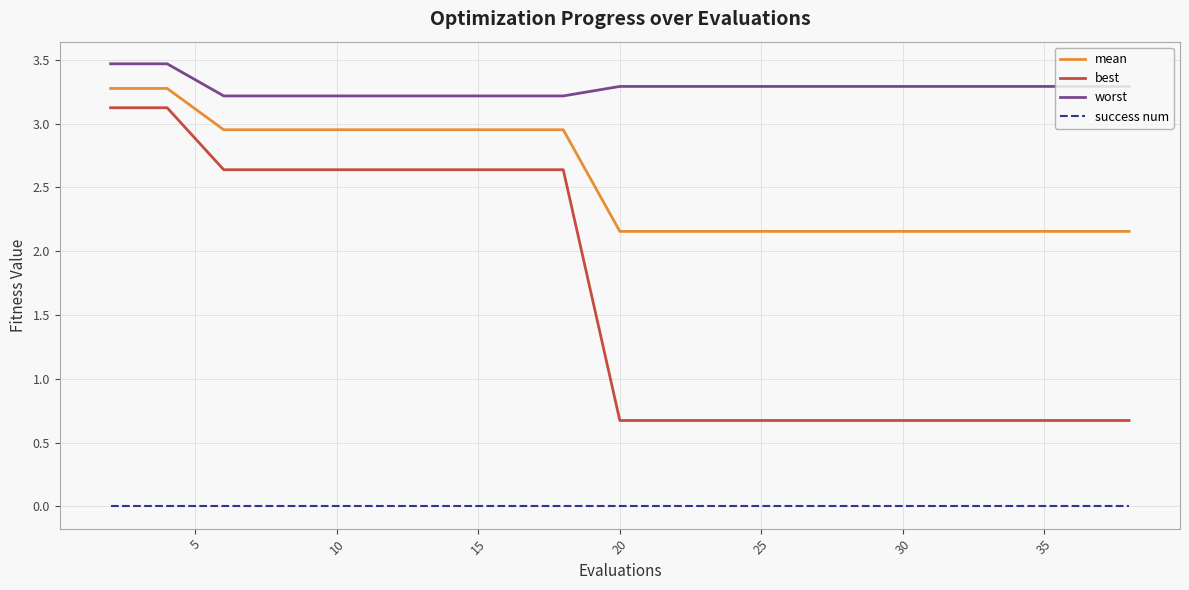

What are all the series names shown in the legend?

mean, best, worst, success num